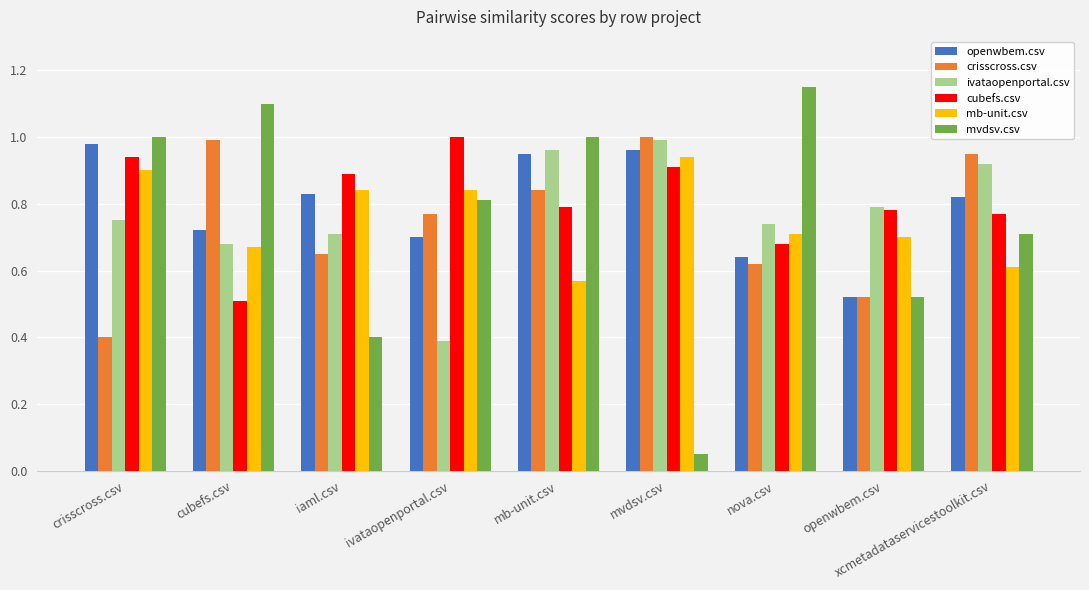

What is the minimum value for crisscross.csv?

0.4